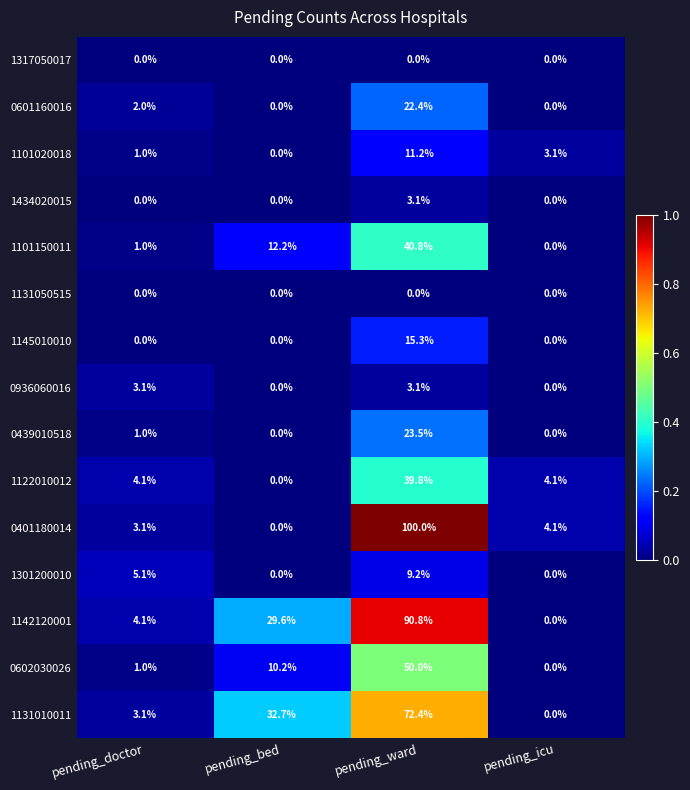

True or false: 0602030026 has a value of 0.0 at pending_icu.

True